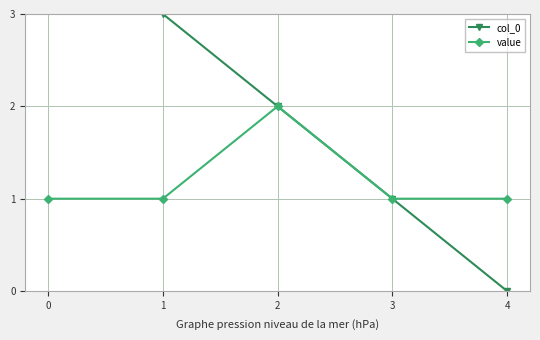

Reading left to right, what are all the values shown in this chart?

col_0: 4	3	2	1	0
value: 1	1	2	1	1